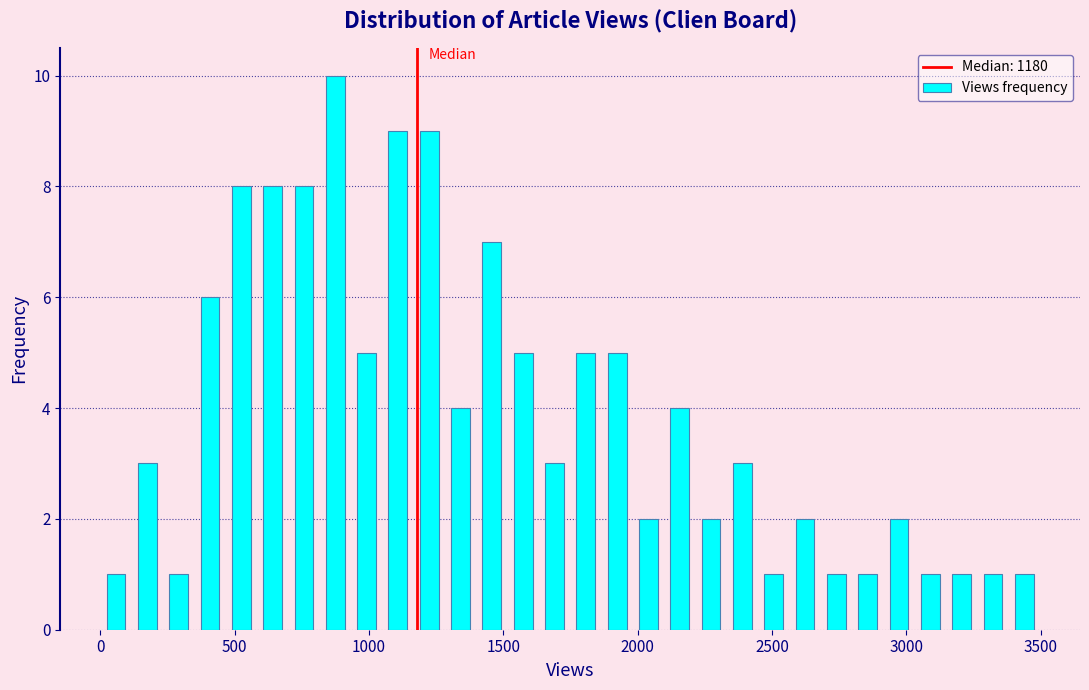

Read against the x-axis, roughly where is the centre of the tallest bar?

850